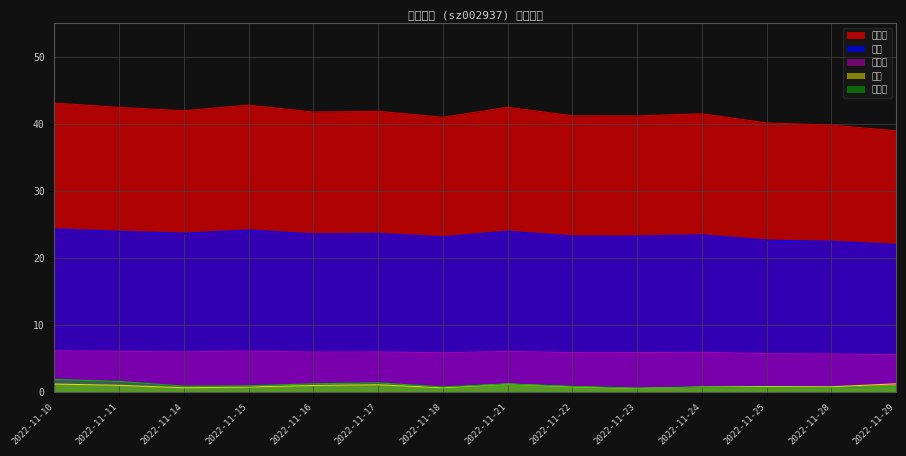

Which series changed the most between 2022-11-17 and 2022-11-22?

市盈率